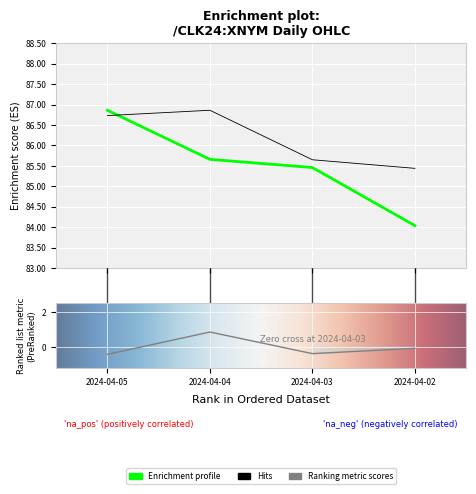

What is the minimum value shown in the chart?

84.0